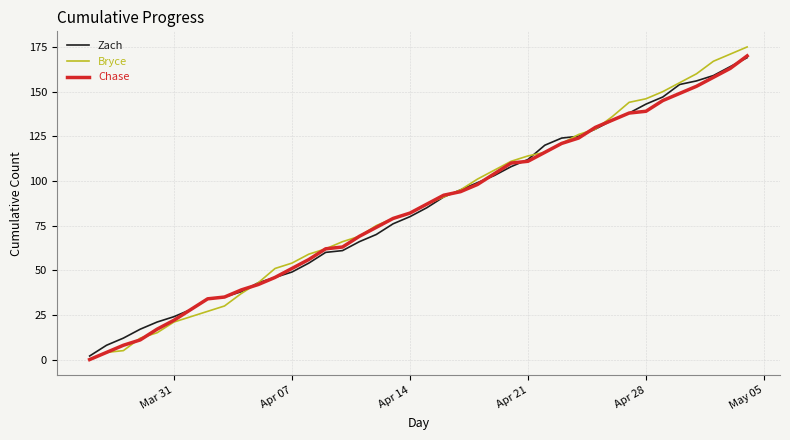

Which series has the largest range (max minus min)?

Bryce